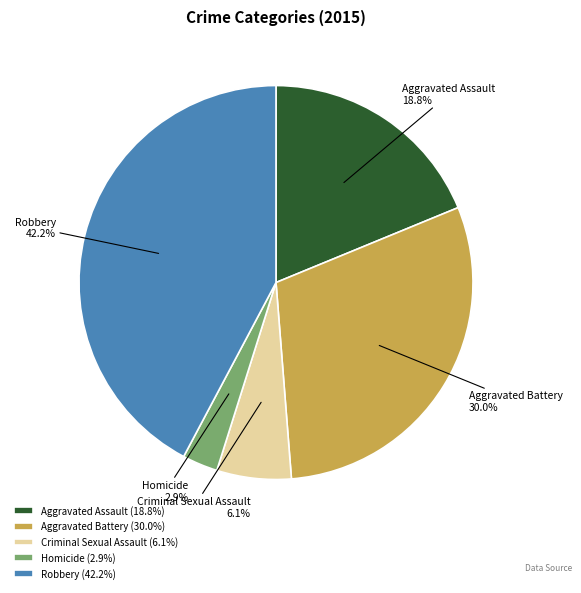

To the nearest percent, what is the difference between the largest and smallest slice percentages?

39%